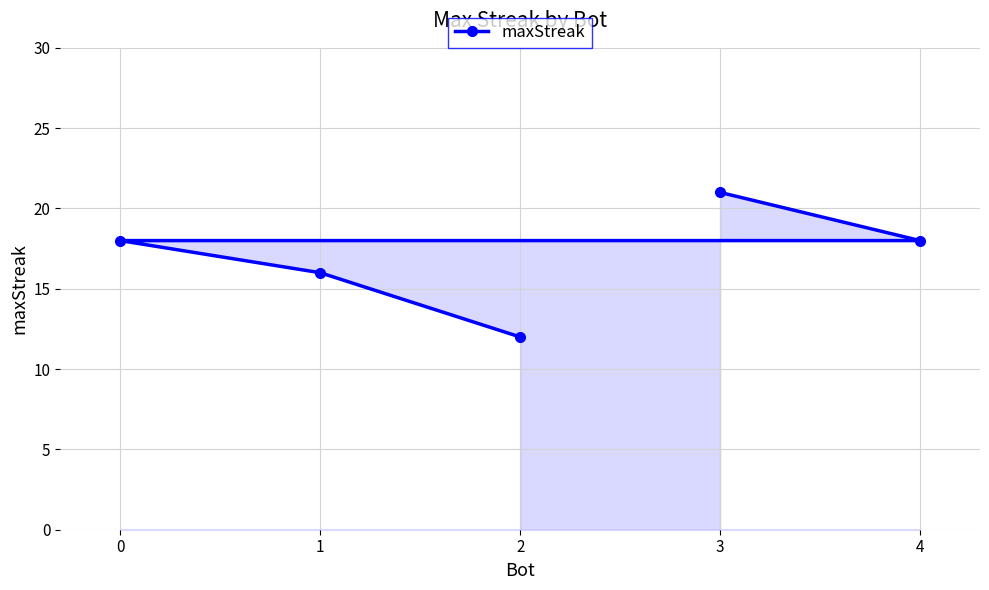

Reading left to right, transcribe all the data shown in this chart.

0=18	1=16	2=12	3=21	4=18